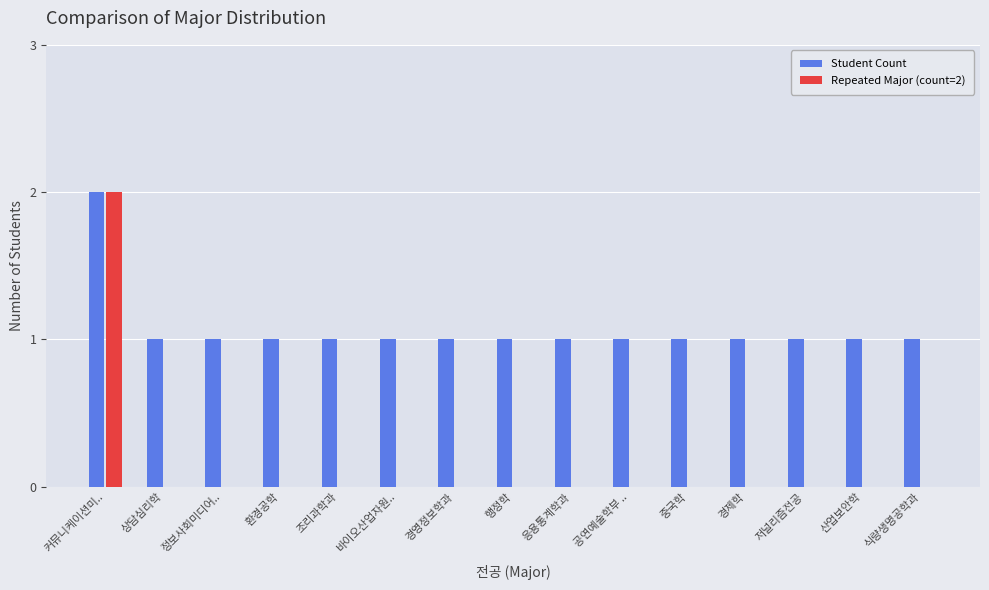

Is it true that Repeated Major (count=2) equals 0 at 중국학?

True